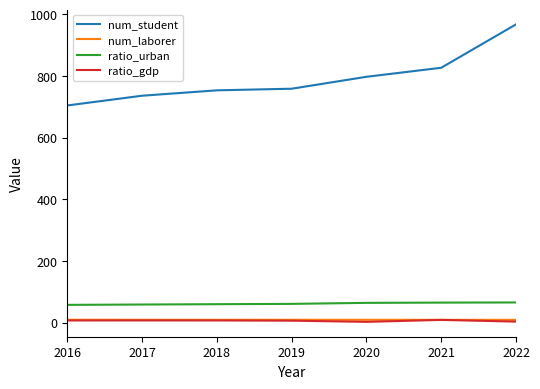

What is the maximum value shown in the chart?

967.3